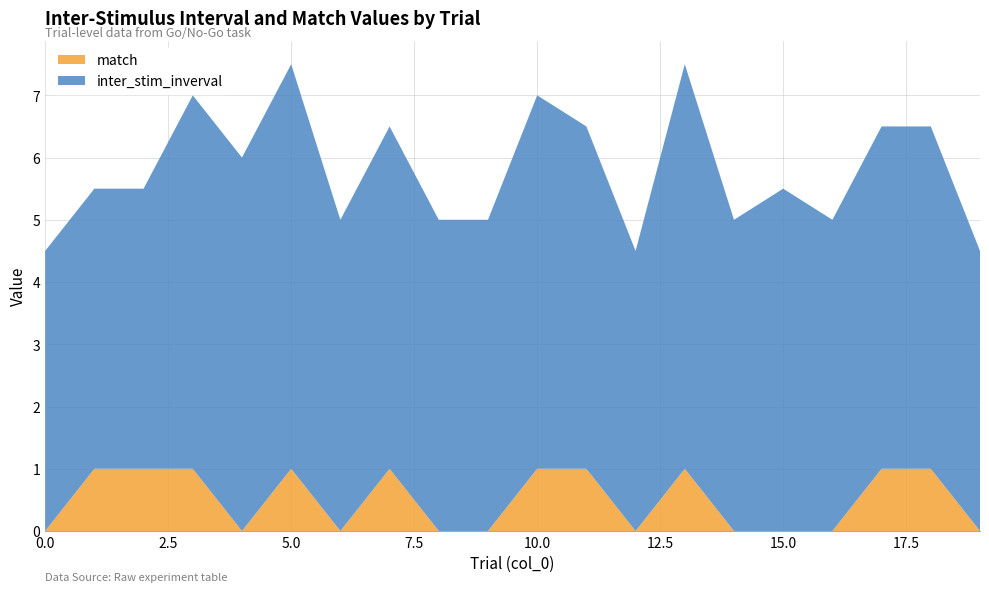

Reading left to right, list all the values displayed in this chart.

inter_stim_inverval: 4.5	4.5	4.5	6.0	6.0	6.5	5.0	5.5	5.0	5.0	6.0	5.5	4.5	6.5	5.0	5.5	5.0	5.5	5.5	4.5
match: 0.0	1.0	1.0	1.0	0.0	1.0	0.0	1.0	0.0	0.0	1.0	1.0	0.0	1.0	0.0	0.0	0.0	1.0	1.0	0.0